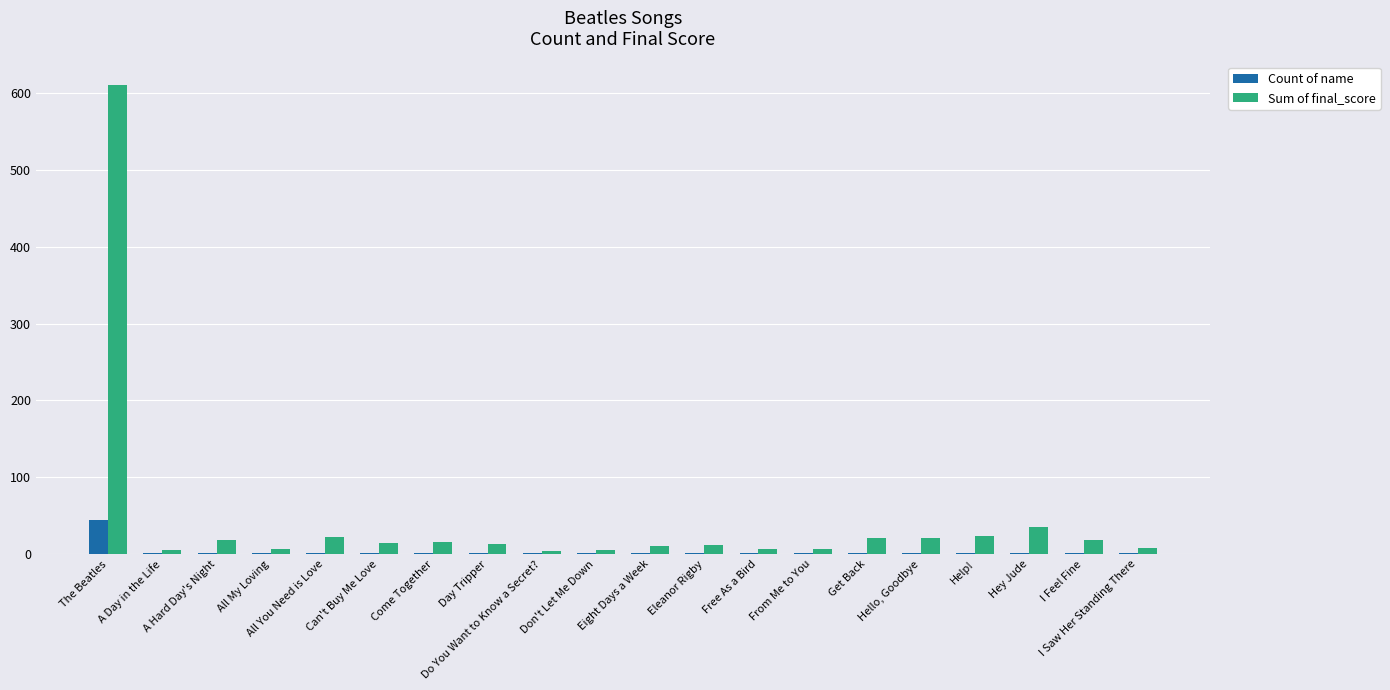

How many data points does each series have?

20